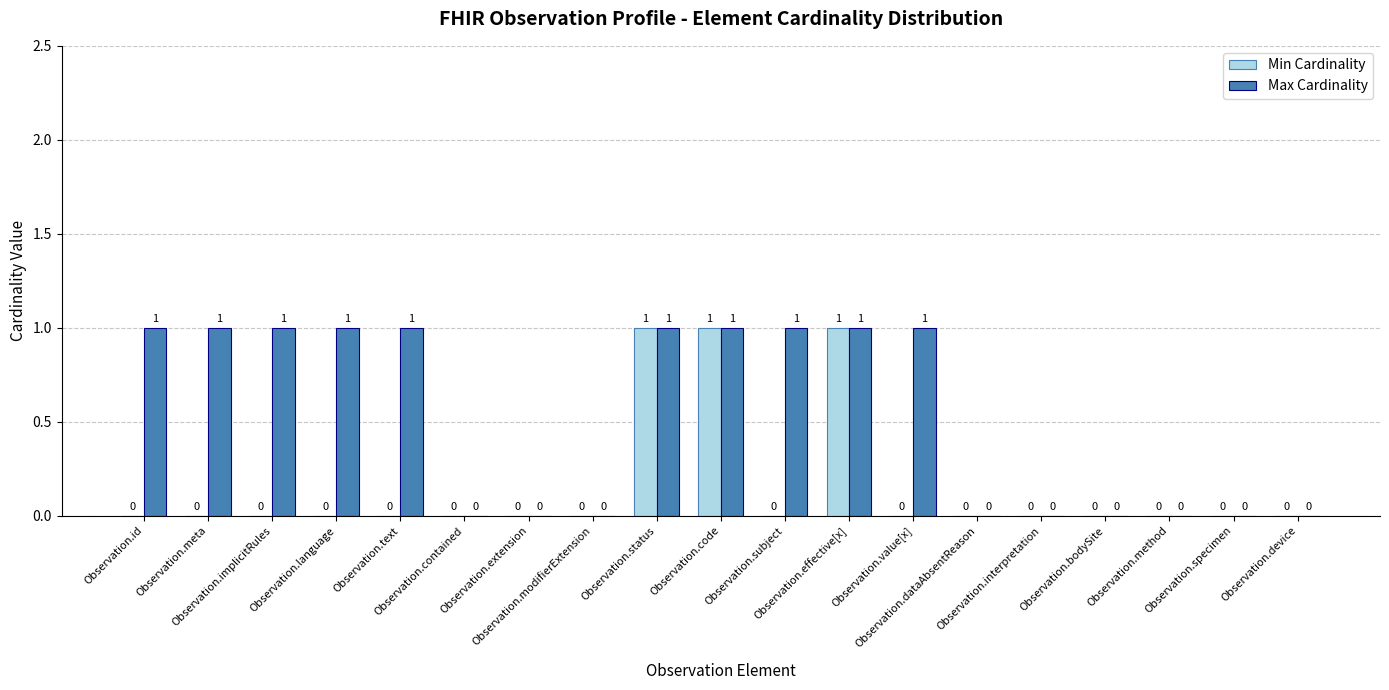

Is the value of Max Cardinality at Observation.effective[x] greater than the value of Min Cardinality at Observation.interpretation?

Yes